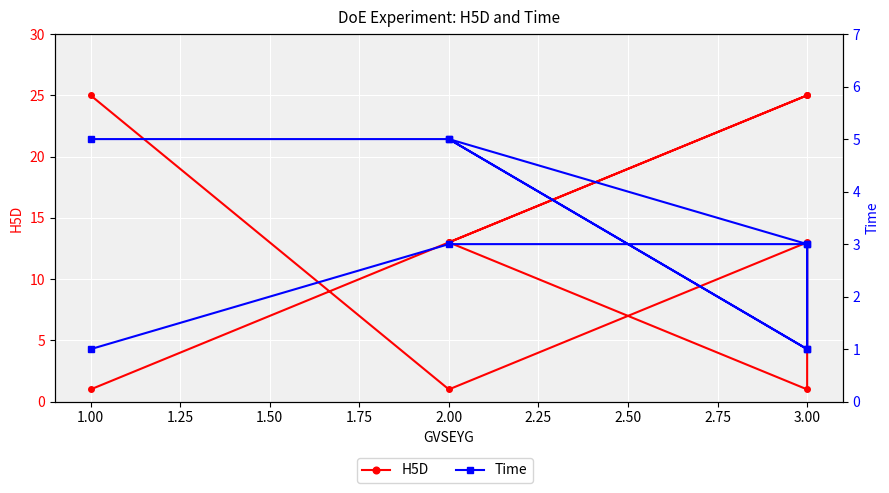

Reading right to left, what are all the values shown in this chart?

H5D: 25	1	13	1	13	25	25	13	1
Time: 5	5	1	3	5	1	3	3	1